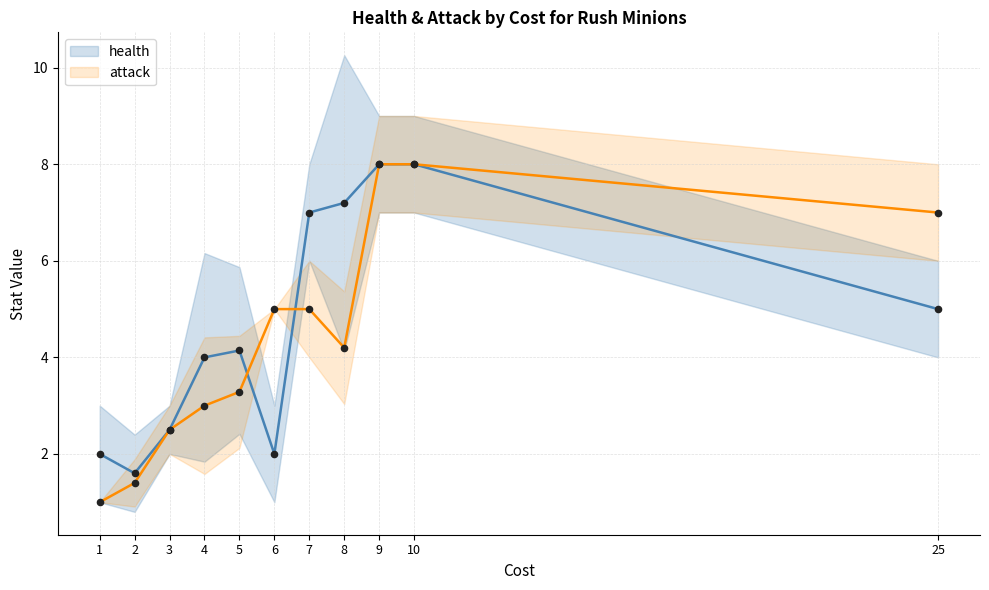

Which series reaches the maximum Y coordinate?

health